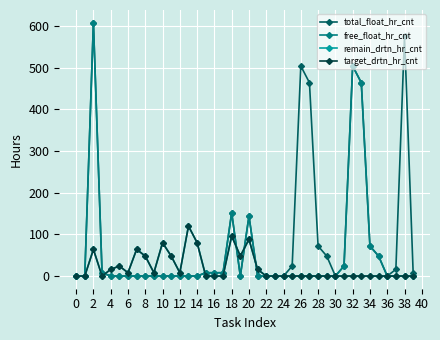

Is this an area chart (filled region under the line)?

No